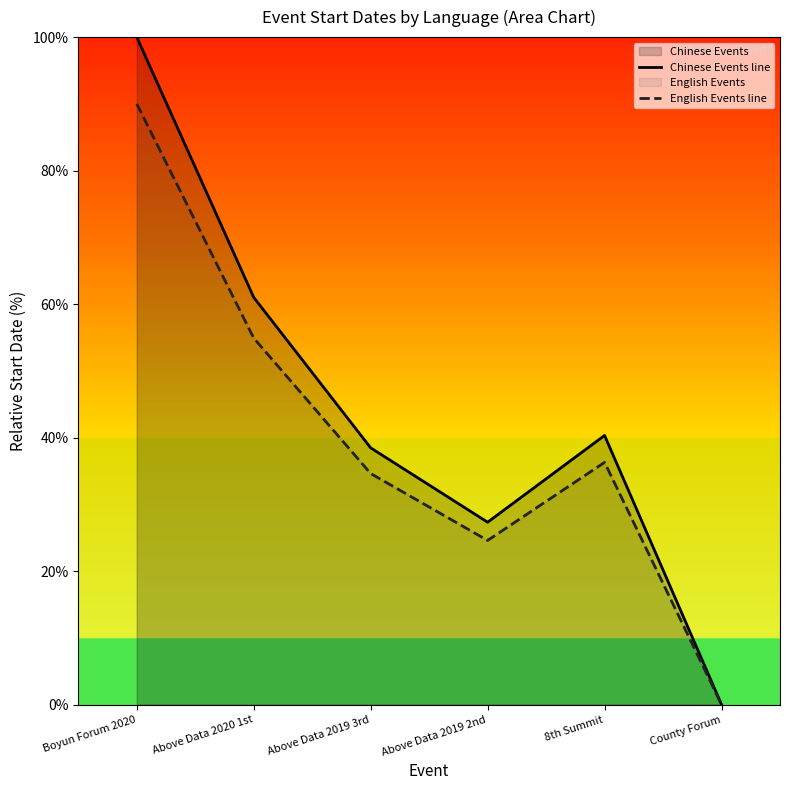

Rank the series by their maximum value, from highest to lowest.

Chinese Events line, English Events line